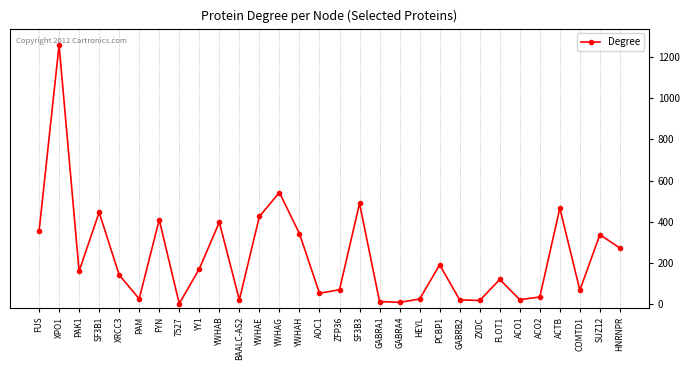

Rank the categories by value from highest to lowest.

XPO1, YWHAG, SF3B3, ACTB, SF3B1, YWHAE, FYN, YWHAB, FUS, YWHAH, SUZ12, HNRNPR, PCBP1, YY1, PAK1, XRCC3, FLOT1, ZFP36, COMTD1, AOC1, ACO2, PAM, HEYL, ACO1, BAALC-AS2, GABRB2, ZXDC, GABRA1, GABRA4, 7527